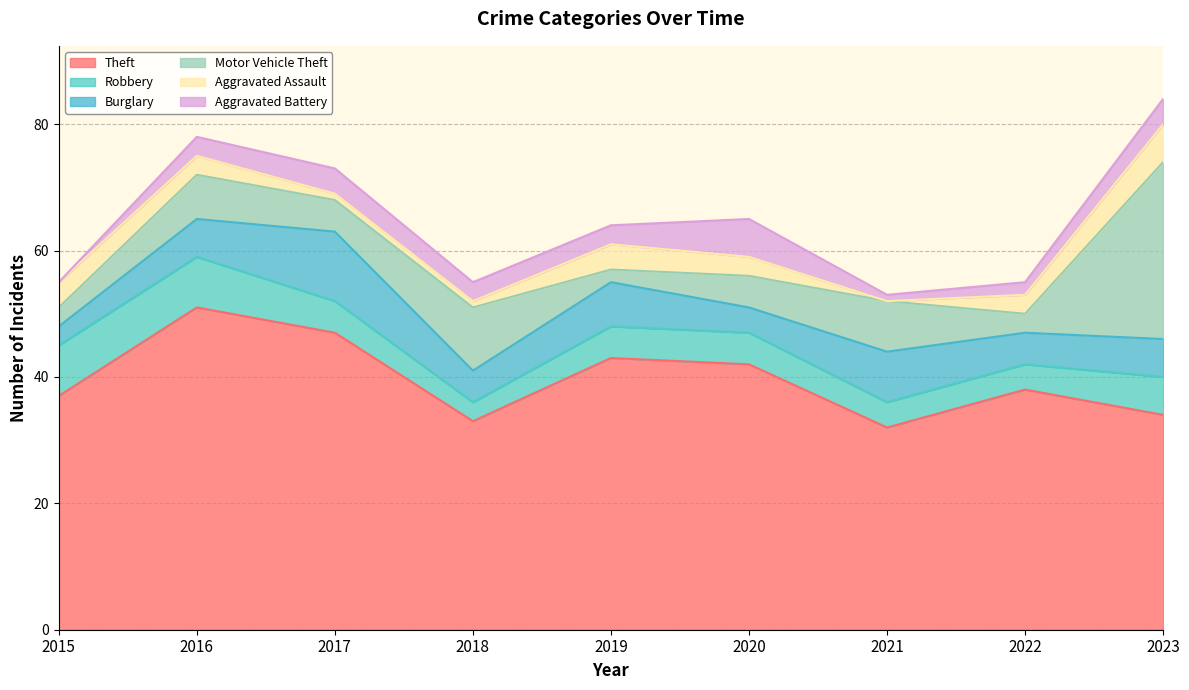

Which has a higher value, 2019 or 2017?

2017